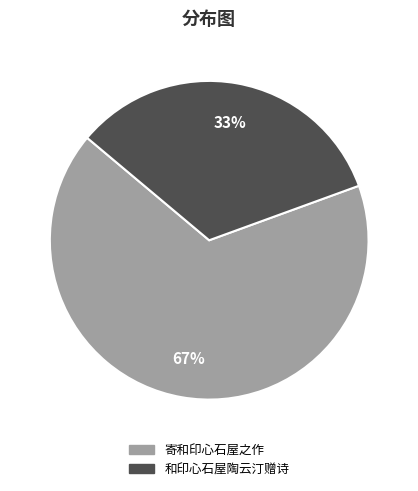

Is there any slice that represents more than half of the pie?

Yes